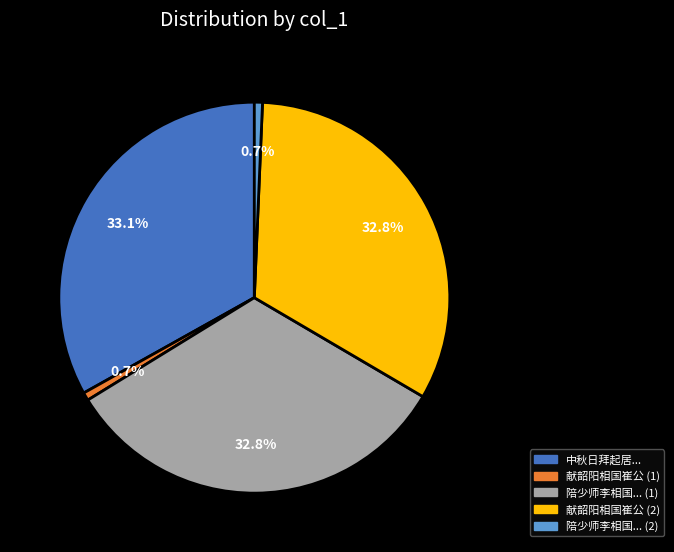

Does any single category account for the majority?

No